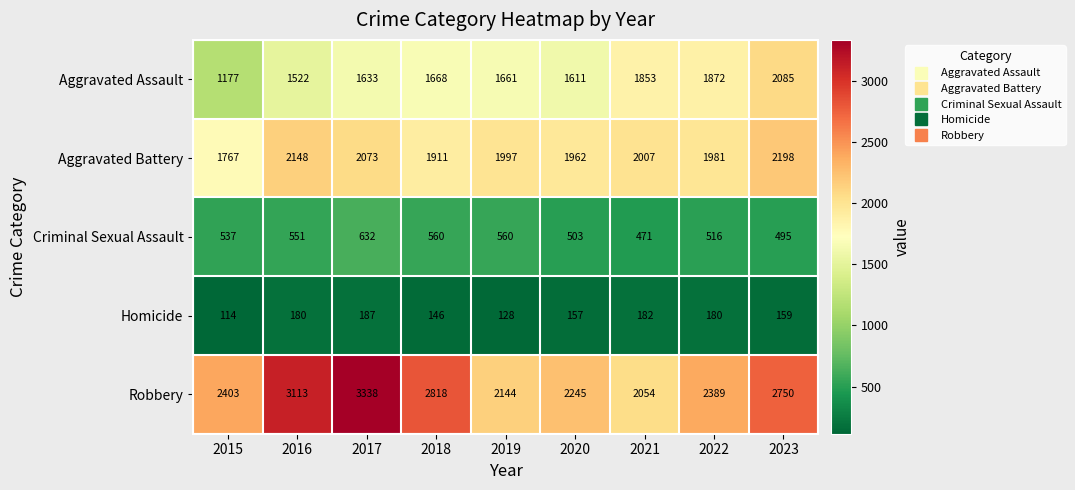

The value of Aggravated Assault at 2017 is 724. True or false?

False